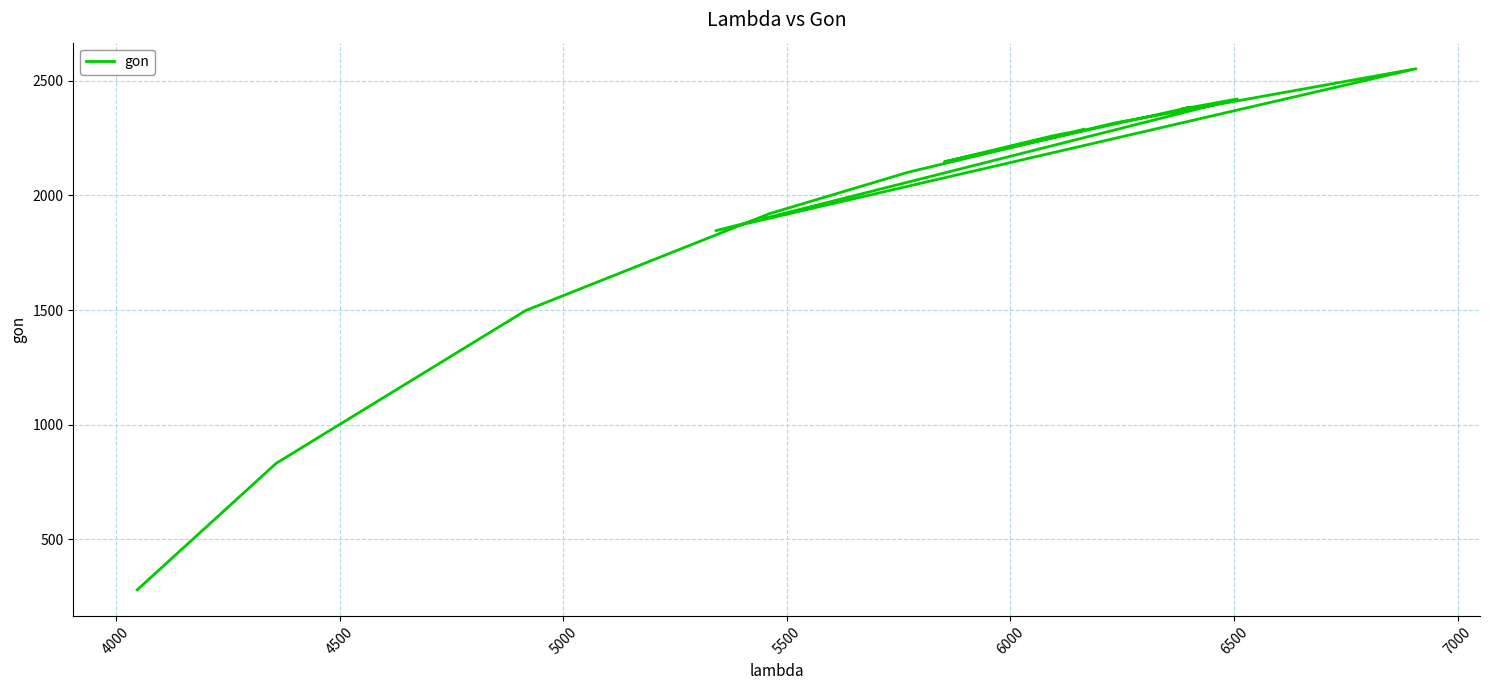

What position from the right is 6500?

11